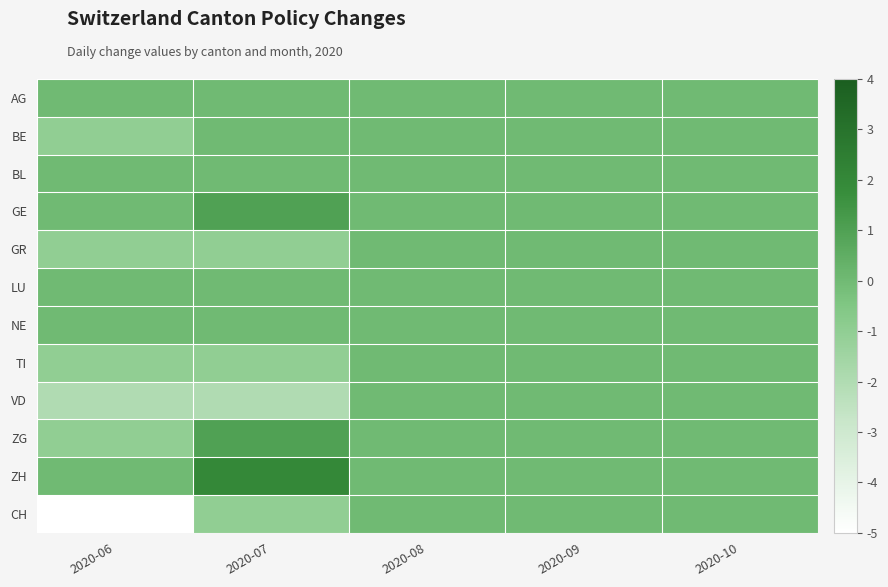

Reading left to right, extract all data points from this chart.

AG: 2020-06=0	2020-07=0	2020-08=0	2020-09=0	2020-10=0
BE: 2020-06=-1	2020-07=0	2020-08=0	2020-09=0	2020-10=0
BL: 2020-06=0	2020-07=0	2020-08=0	2020-09=0	2020-10=0
GE: 2020-06=0	2020-07=1	2020-08=0	2020-09=0	2020-10=0
GR: 2020-06=-1	2020-07=-1	2020-08=0	2020-09=0	2020-10=0
LU: 2020-06=0	2020-07=0	2020-08=0	2020-09=0	2020-10=0
NE: 2020-06=0	2020-07=0	2020-08=0	2020-09=0	2020-10=0
TI: 2020-06=-1	2020-07=-1	2020-08=0	2020-09=0	2020-10=0
VD: 2020-06=-2	2020-07=-2	2020-08=0	2020-09=0	2020-10=0
ZG: 2020-06=-1	2020-07=1	2020-08=0	2020-09=0	2020-10=0
ZH: 2020-06=0	2020-07=2	2020-08=0	2020-09=0	2020-10=0
CH: 2020-06=-5	2020-07=-1	2020-08=0	2020-09=0	2020-10=0